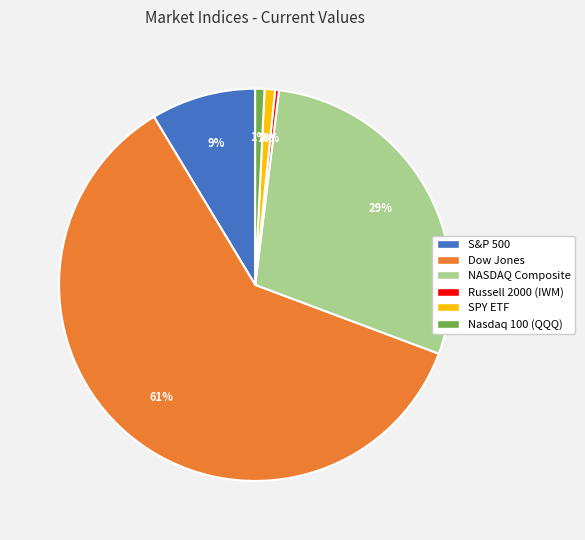

How many slices are in this pie chart?

6